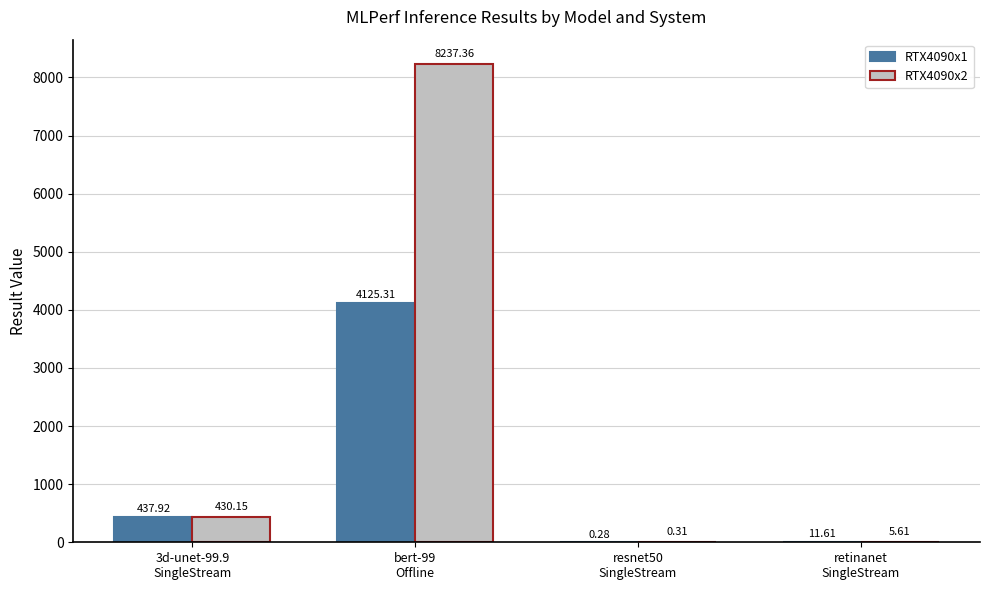

How many categories are shown in the chart?

4